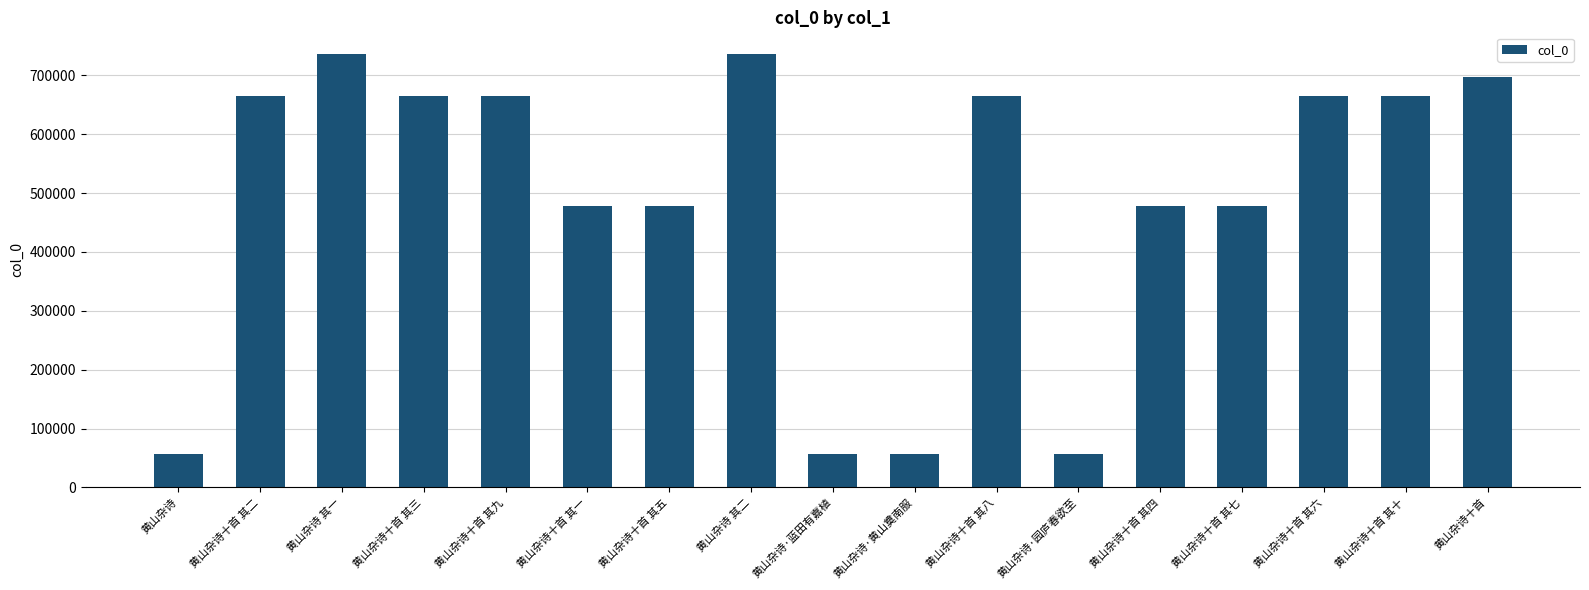

What is the sum of all values?

8294601